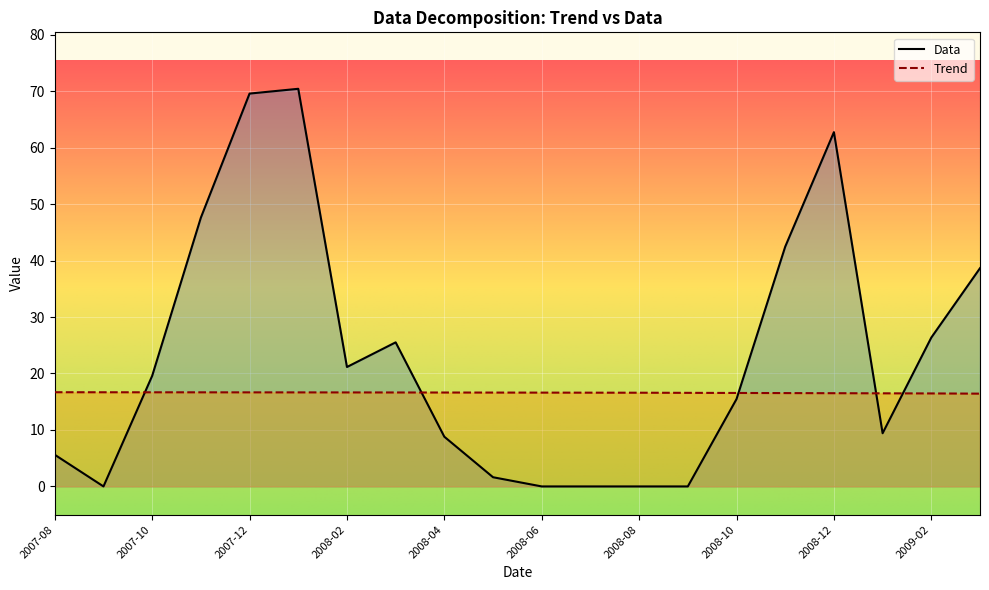

At which category does the chart reach its peak across all series?

2008-01